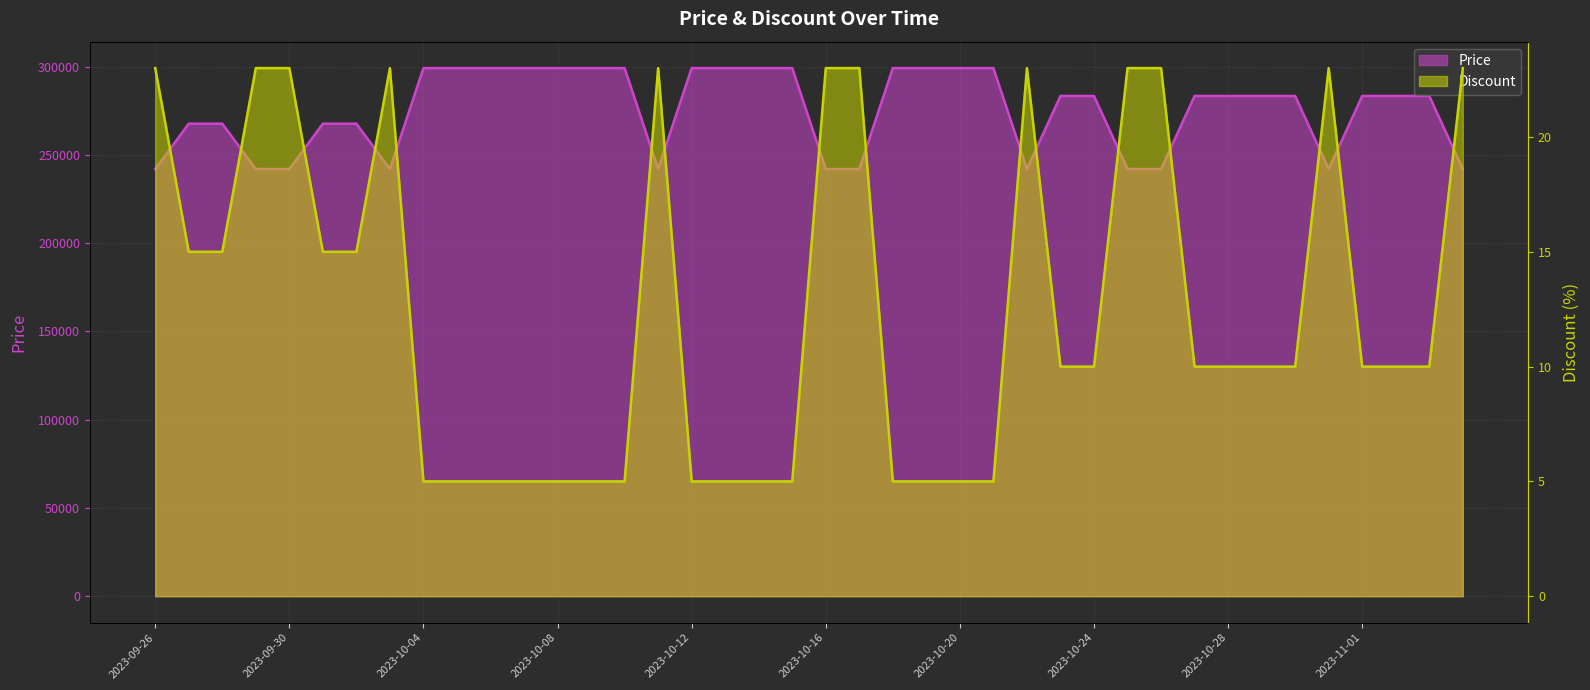

How many interior local peaks does the Discount series have?

4